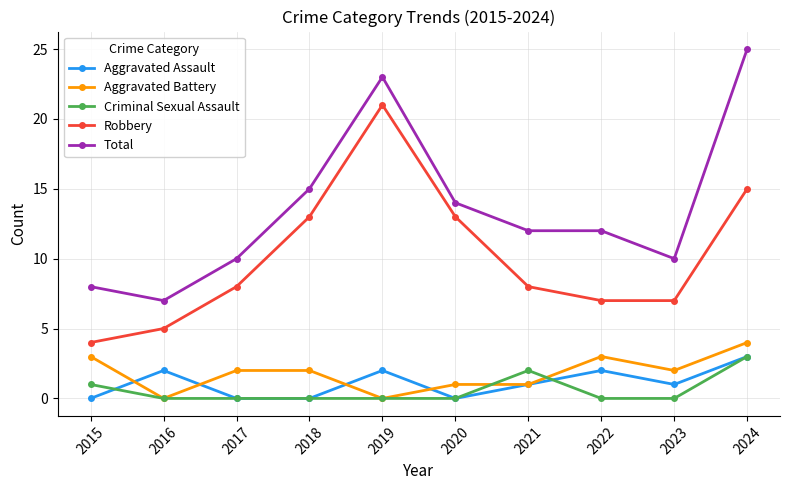

True or false: Criminal Sexual Assault and Total cross at least once.

False